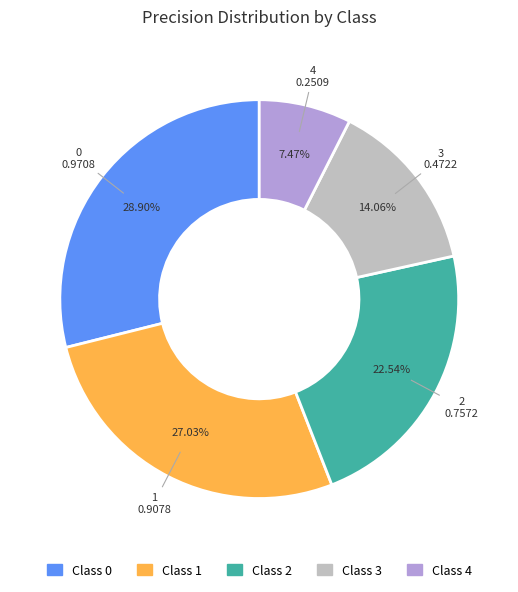

To the nearest percent, what is the average slice percentage?

20%